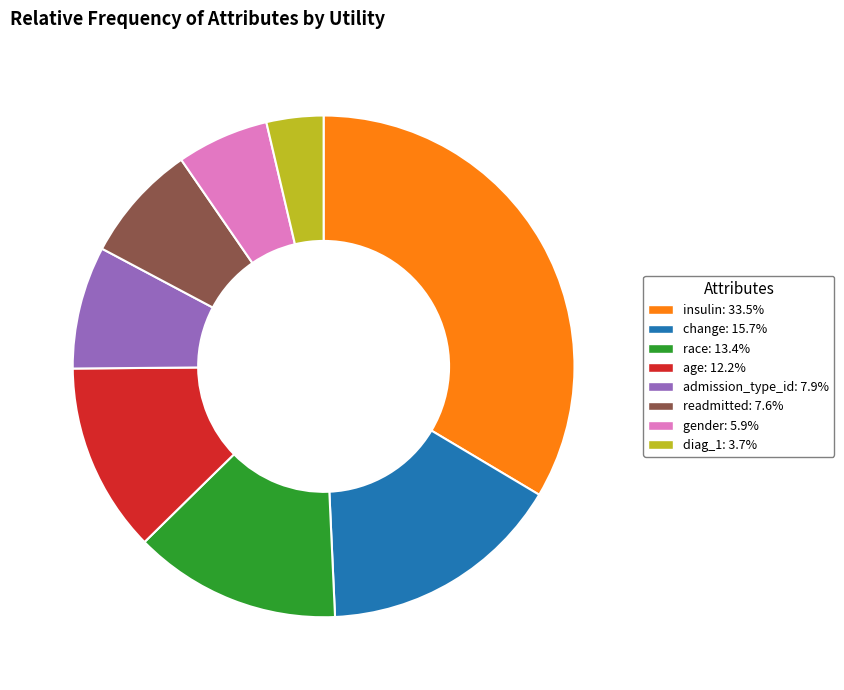

What is the smallest slice in the pie chart?

diag_1